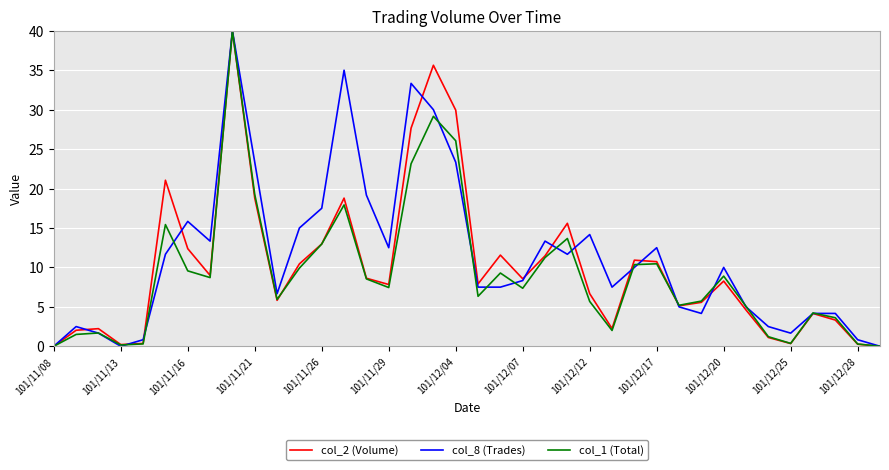

What is the maximum value for col_1 (Total)?

40.0